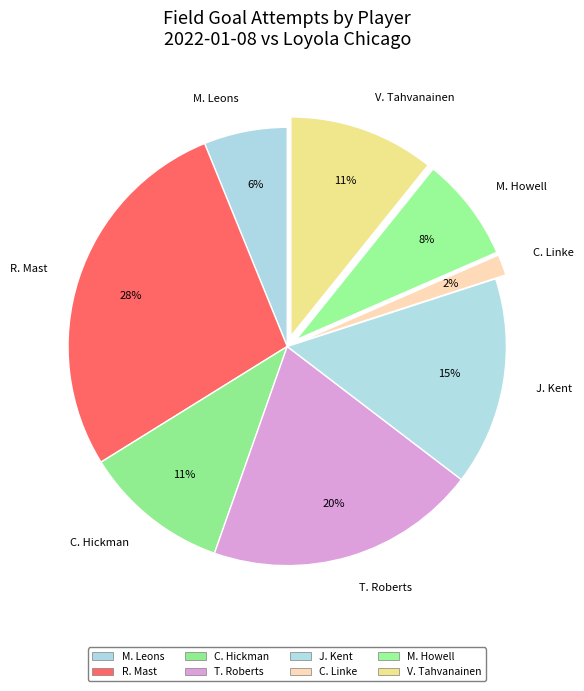

Which category has the biggest portion of the pie?

R. Mast